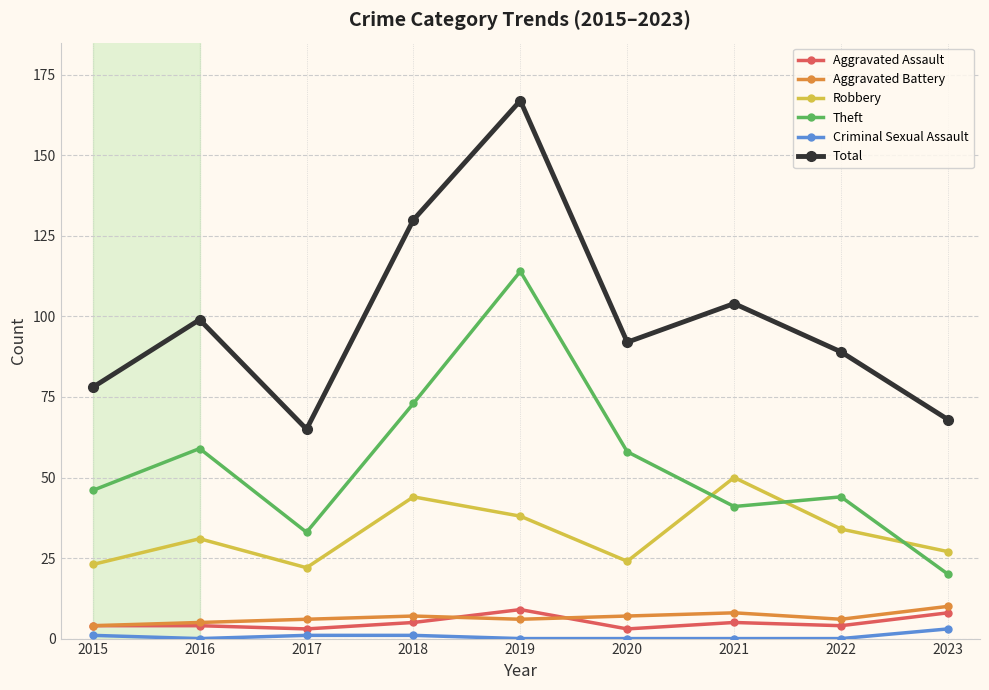

Between 2016 and 2023, which series saw the biggest shift?

Theft